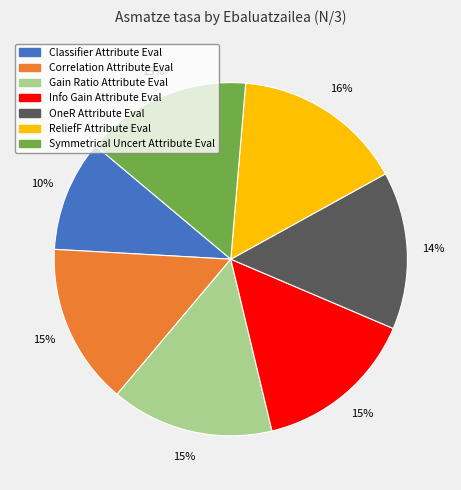

To the nearest percent, what is the combined percentage of Info Gain Attribute Eval and OneR Attribute Eval?

29%